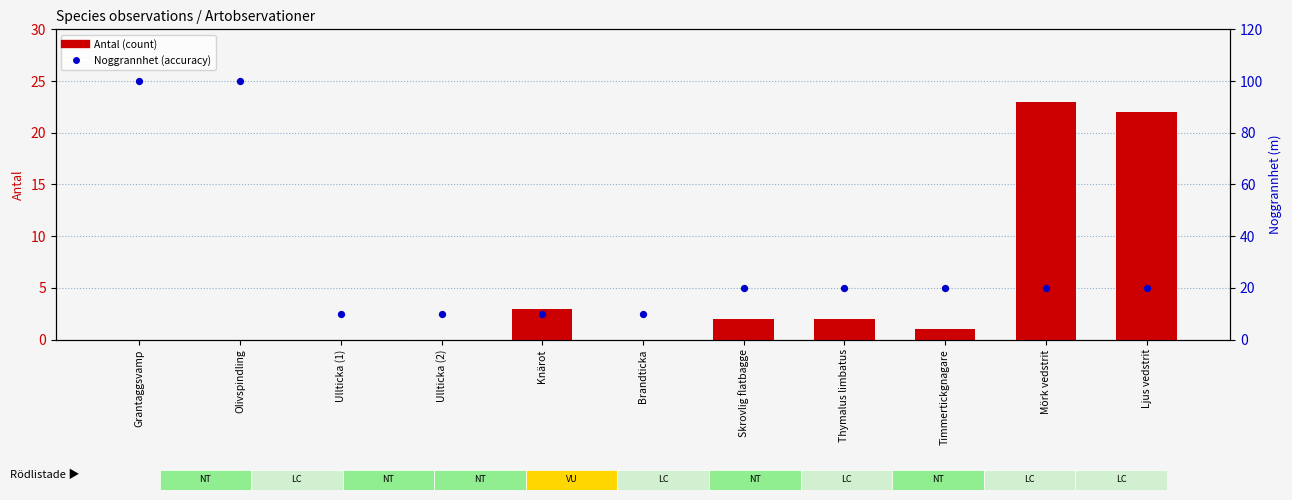

What is the total value across all series at Ullticka (1)?

10